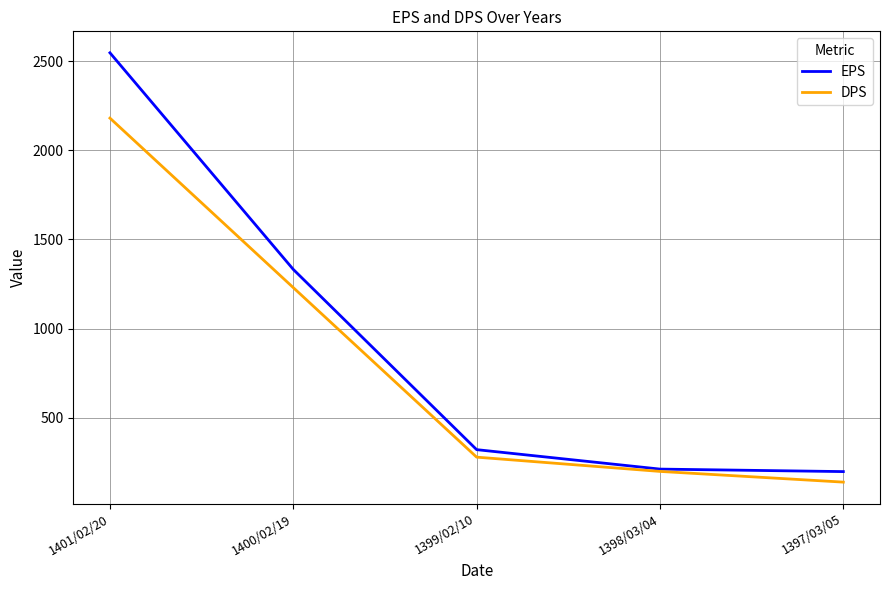

Reading left to right, list all the values displayed in this chart.

EPS: 1401/02/20=2546	1400/02/19=1332	1399/02/10=322	1398/03/04=213	1397/03/05=199
DPS: 1401/02/20=2180	1400/02/19=1230	1399/02/10=280	1398/03/04=200	1397/03/05=140